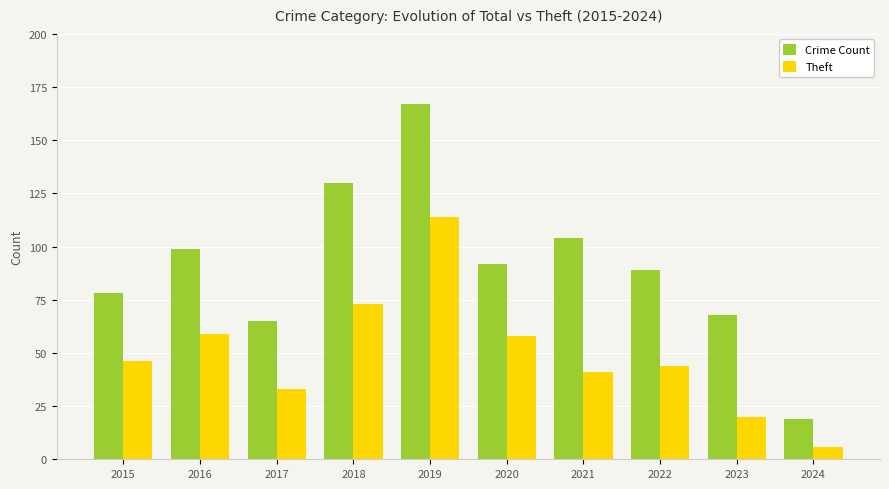

Which series has the largest range (max minus min)?

Crime Count